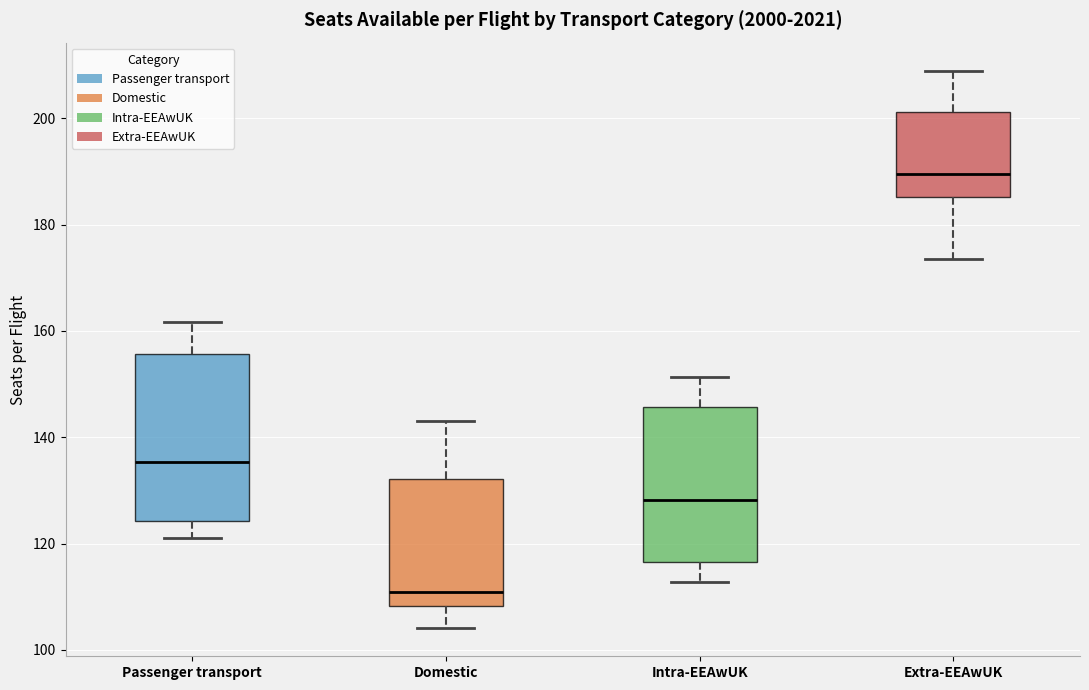

Which box is the tallest, from its lower edge to its upper edge?

Passenger transport